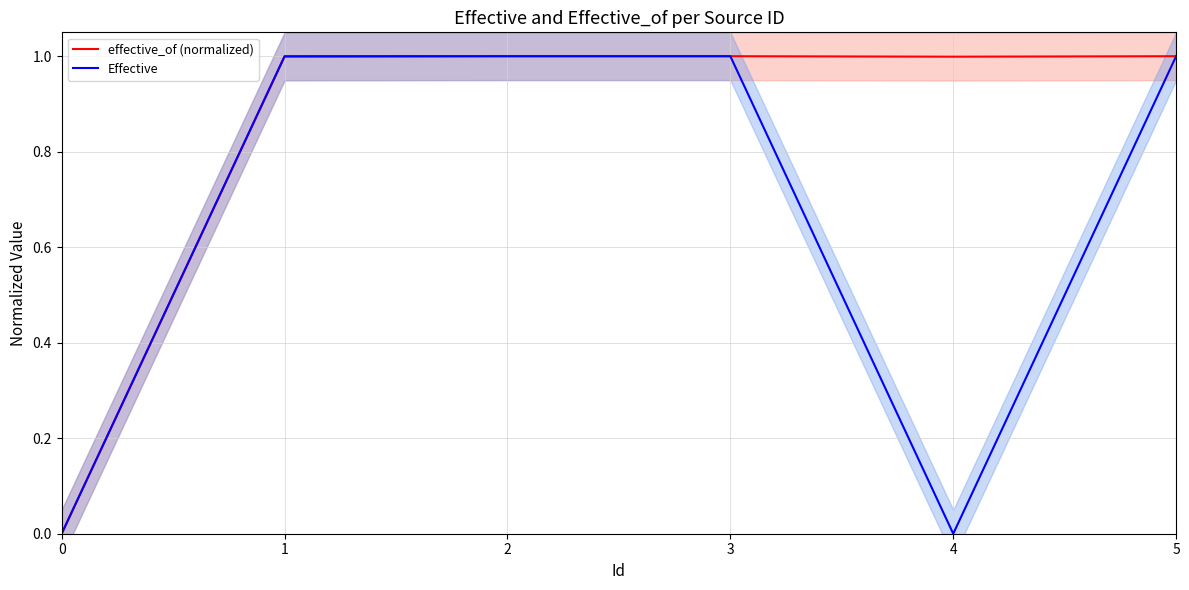

The value of Effective at 5 is 1.5. True or false?

False